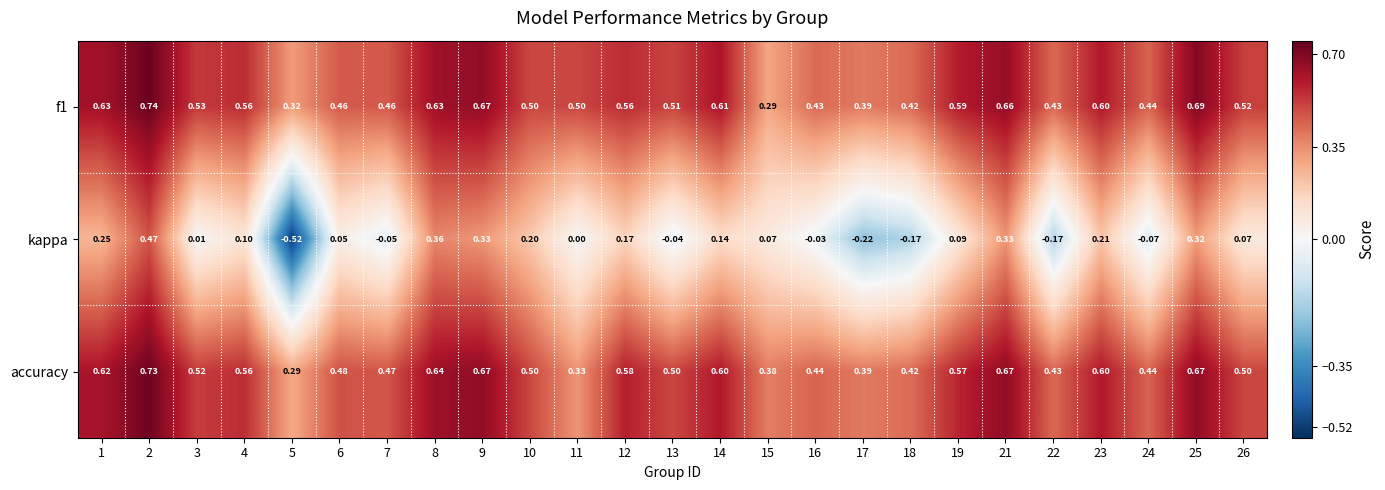

At how many categories does at least one series exceed 0?

25